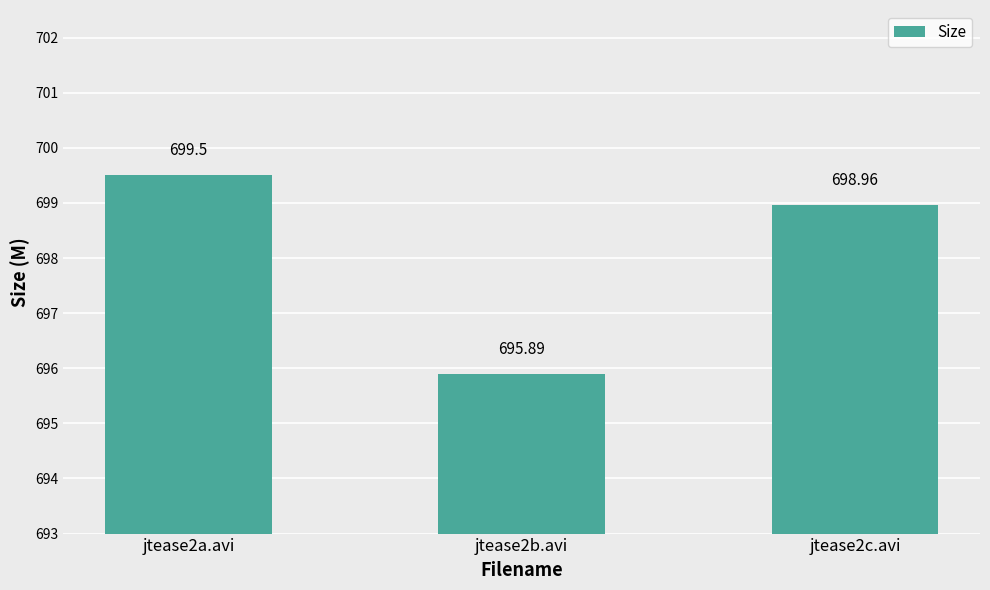

Read the value at jtease2b.avi.

695.9